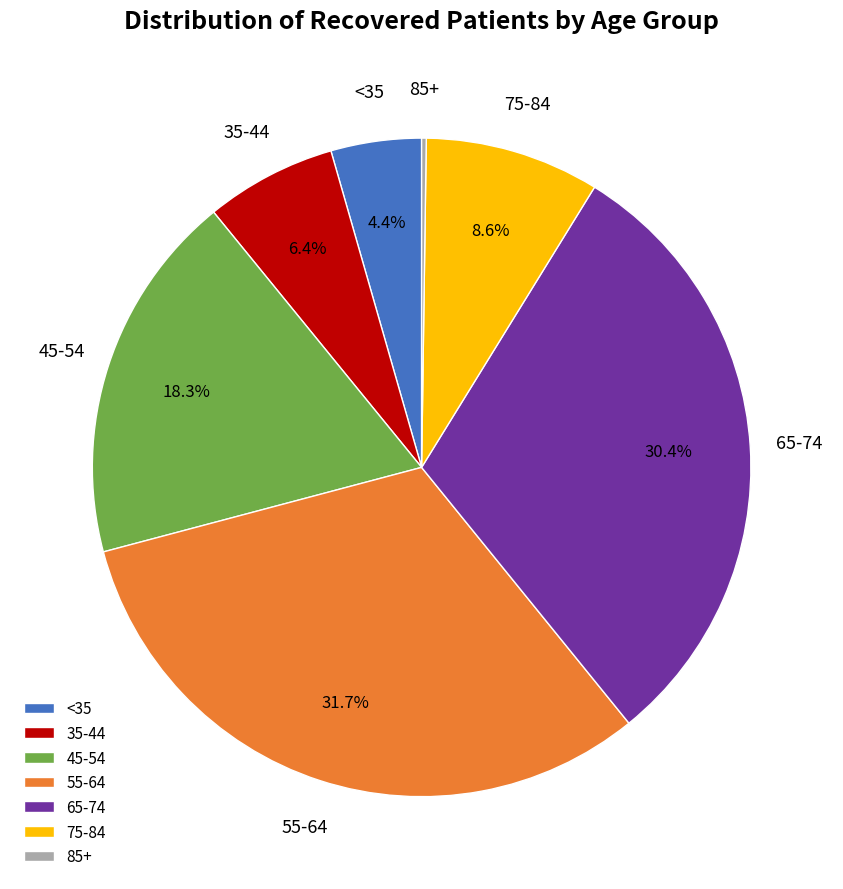

Between 45-54 and <35, which is larger?

45-54